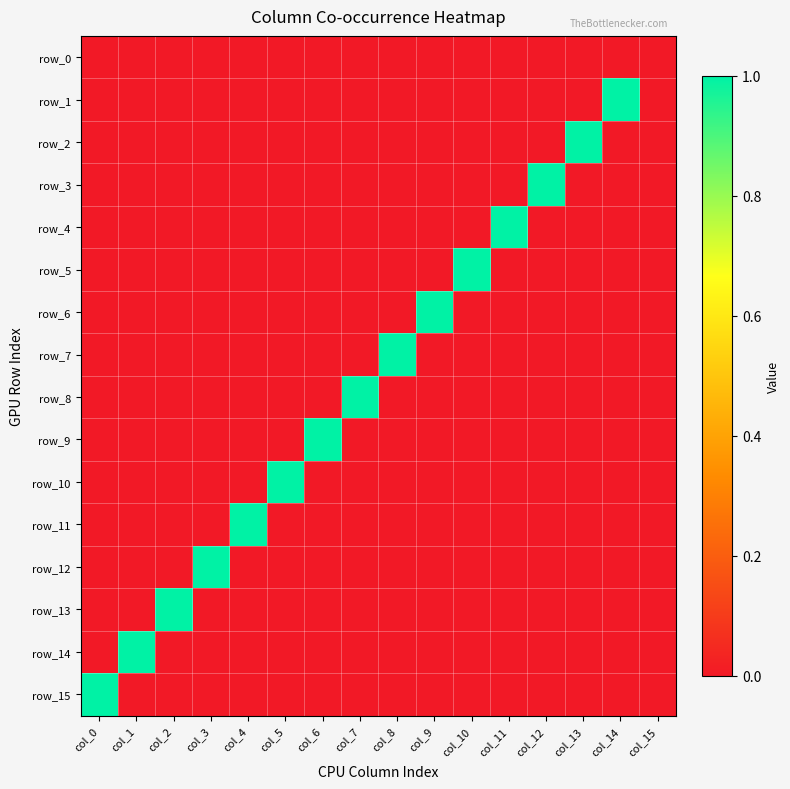

List the labels in order of row_11 value, smallest first.

col_0, col_1, col_2, col_3, col_5, col_6, col_7, col_8, col_9, col_10, col_11, col_12, col_13, col_14, col_15, col_4